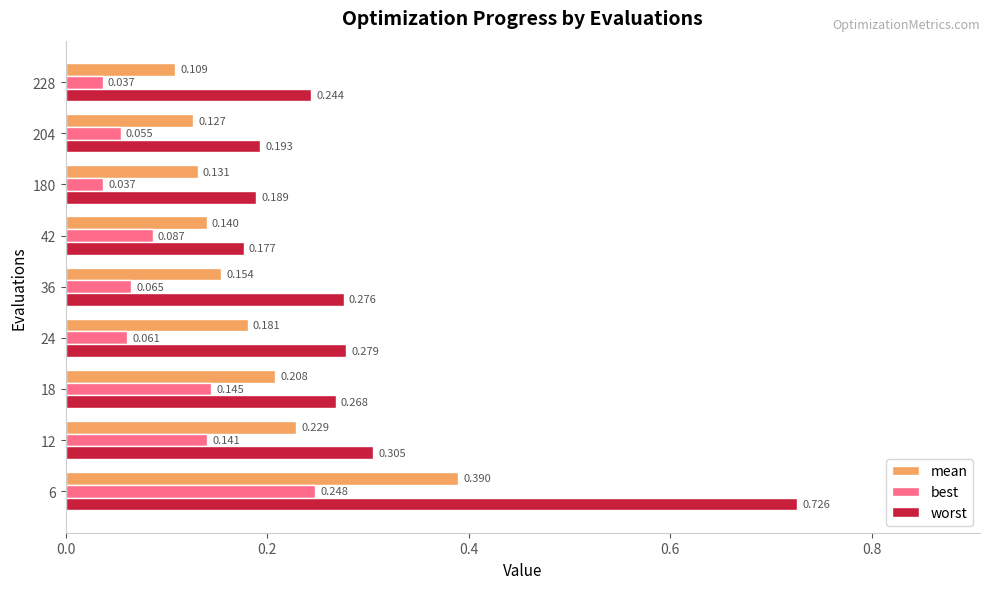

Is the value of best at 12 greater than the value of worst at 228?

No